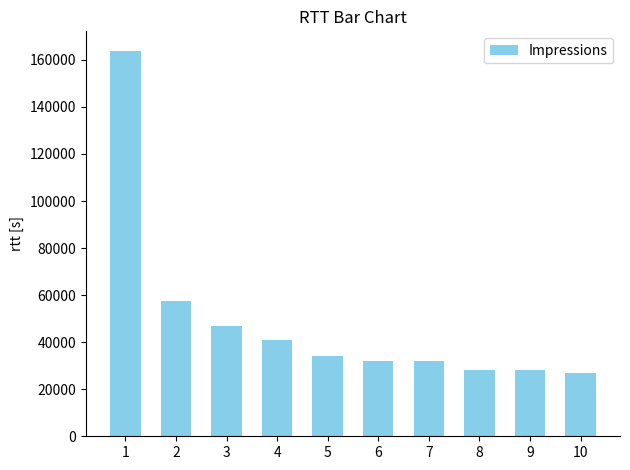

What is the difference between the maximum and second lowest values?

135661